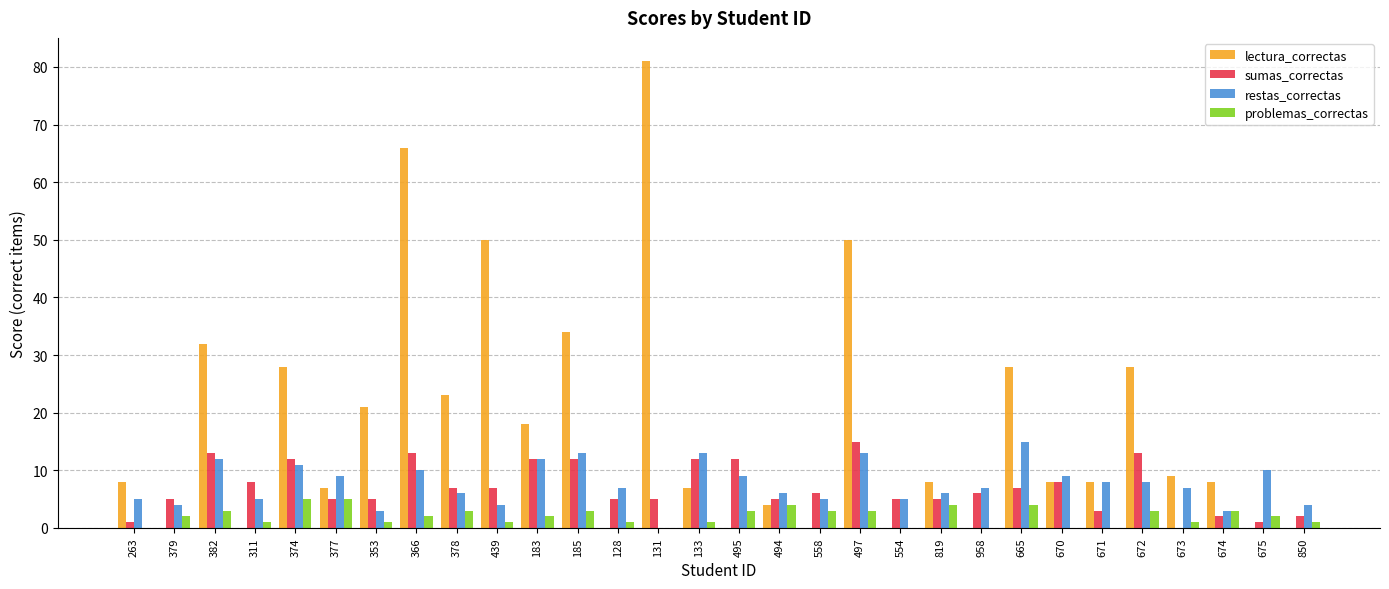

Which series has the largest total across all categories?

lectura_correctas